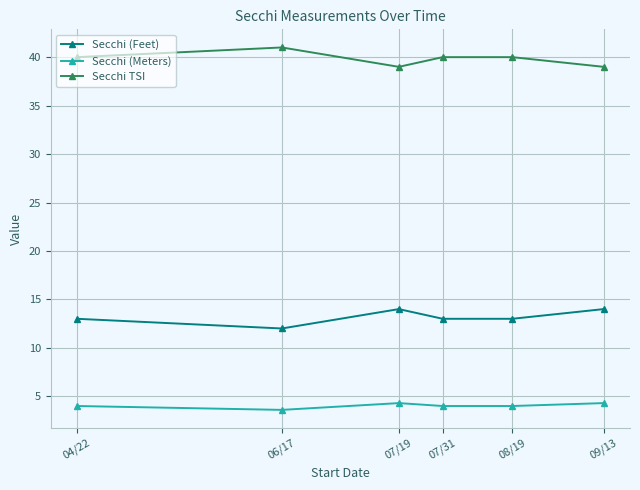

At how many categories does at least one series exceed 33?

6